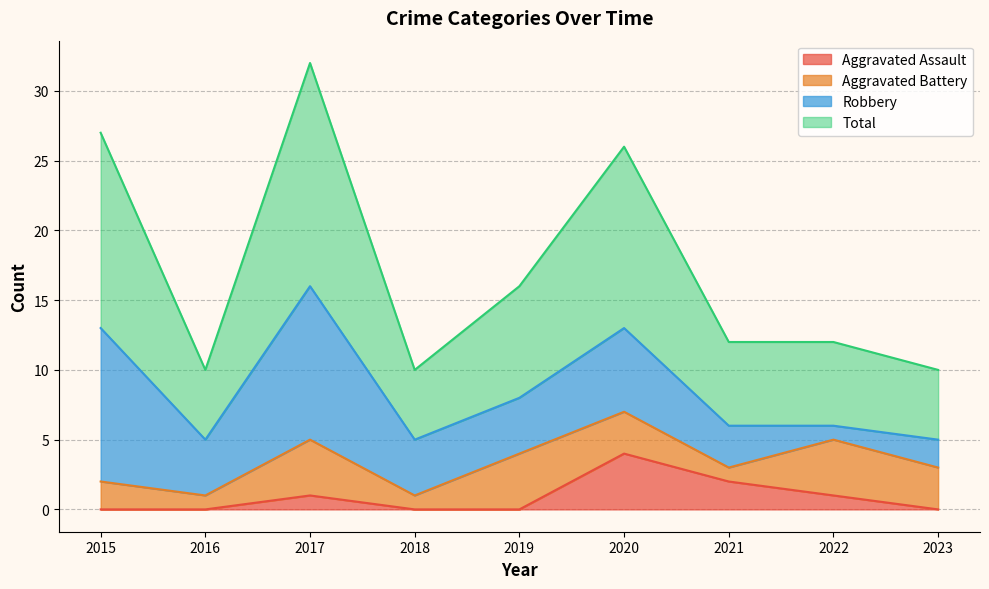

What is the difference between the Total values at 2018 and 2020?

16